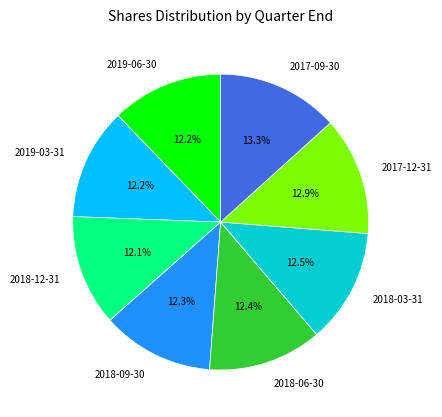

To the nearest percent, what portion does 2017-12-31 represent?

13%